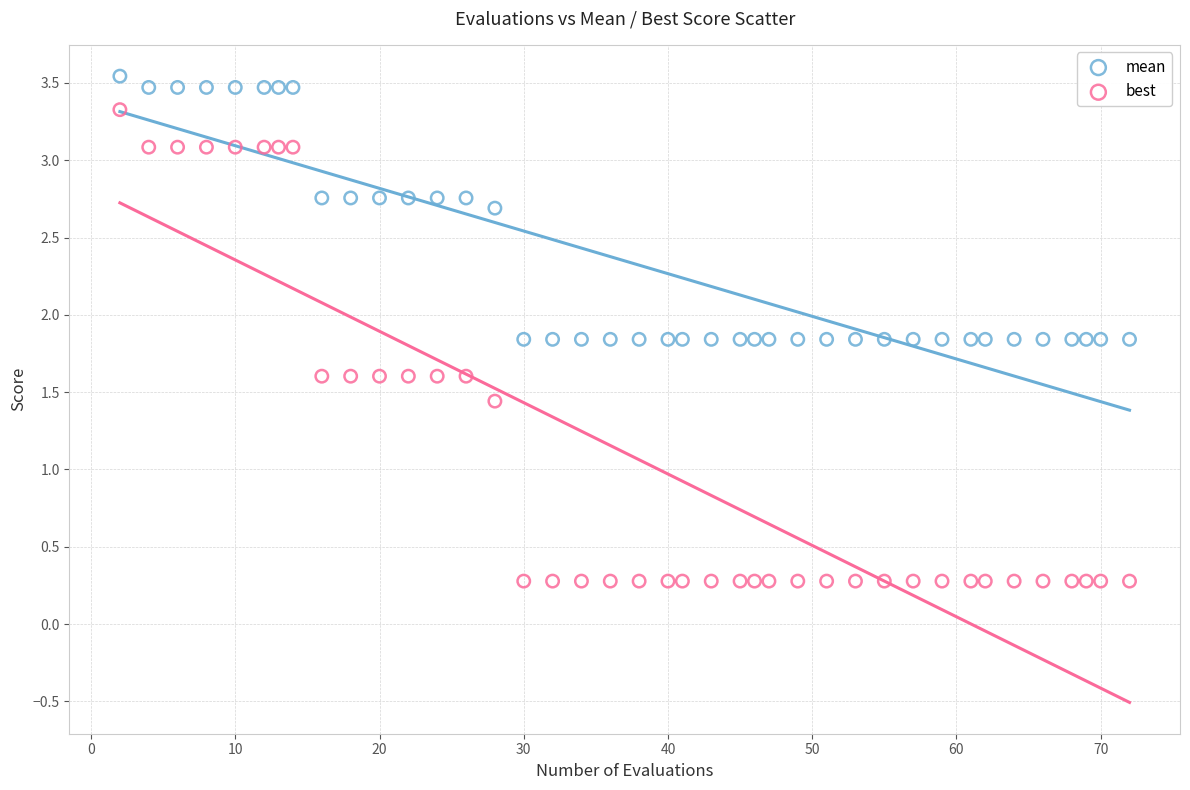

Which series contains the lowest Y value?

best